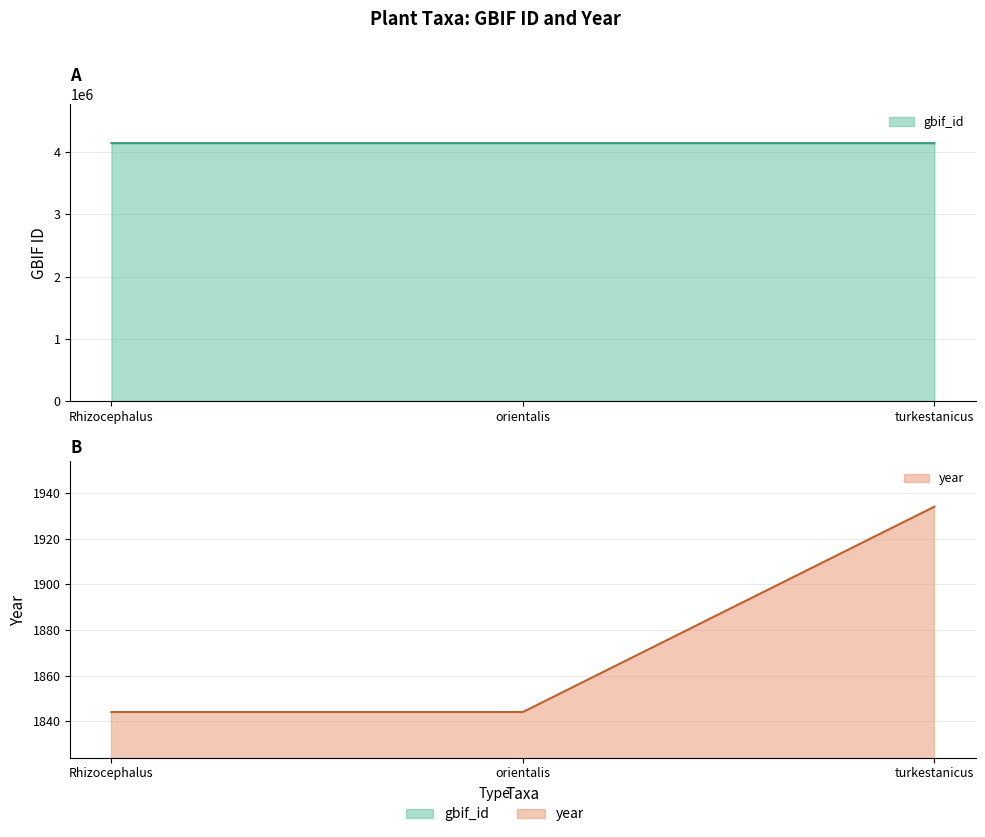

What is the average value of the gbif_id series?

4142858